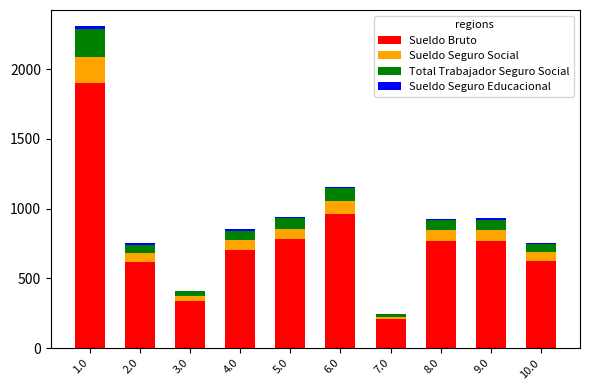

What is the highest value of the Sueldo Bruto series?

1901.1